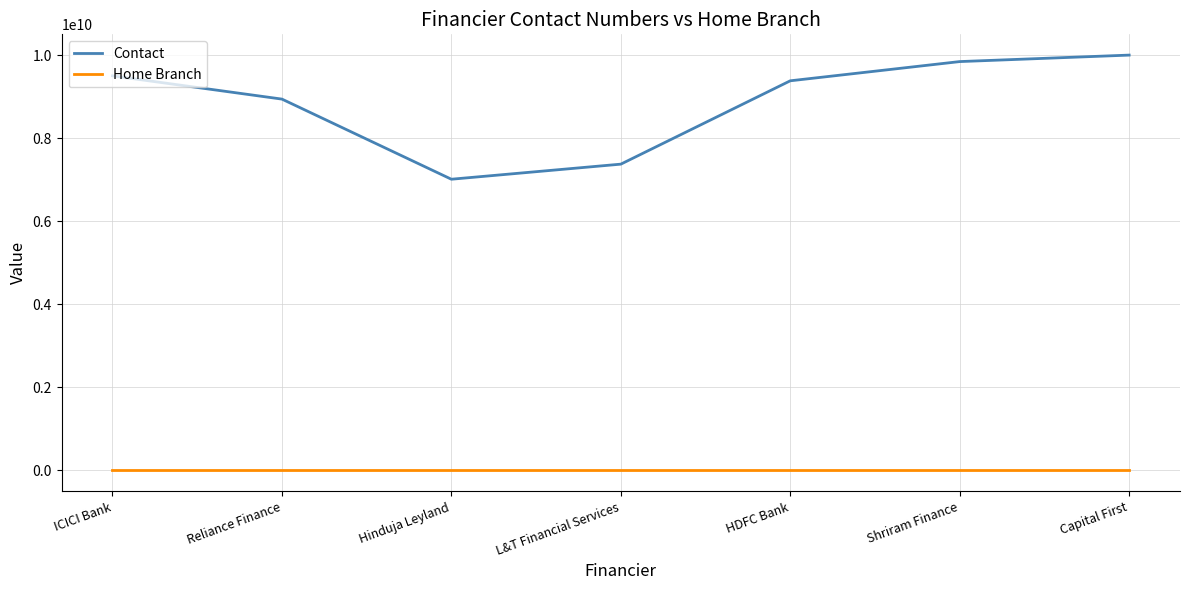

Rank the series by their average value, from highest to lowest.

Contact, Home Branch